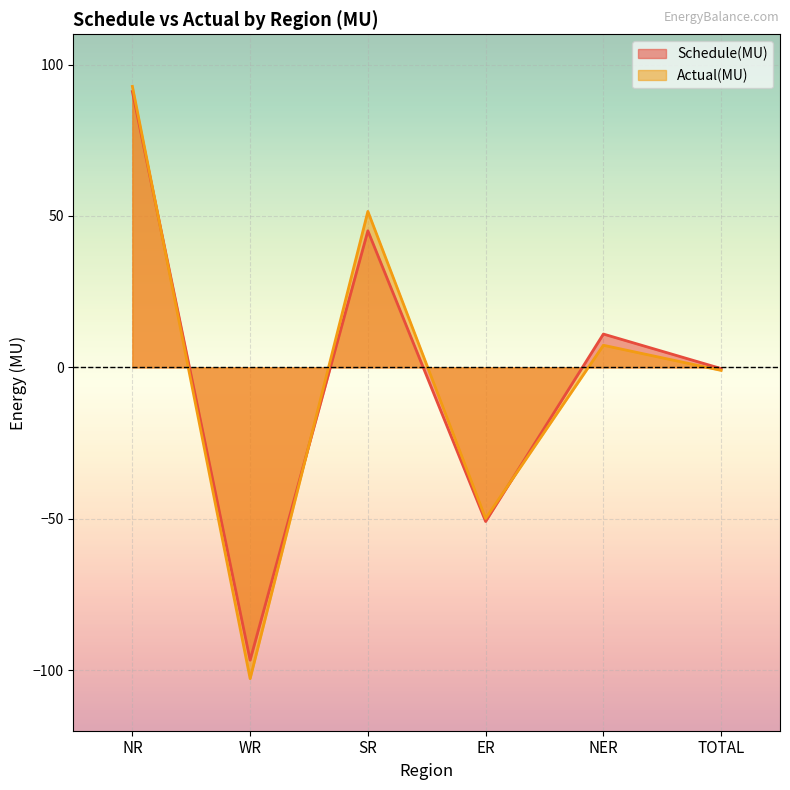

How many interior local valleys does the Actual(MU) series have?

2